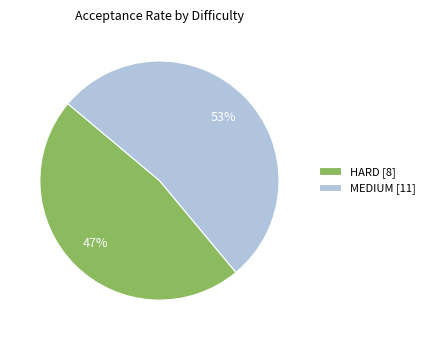

To the nearest percent, what percentage of the pie is HARD [8]?

47%